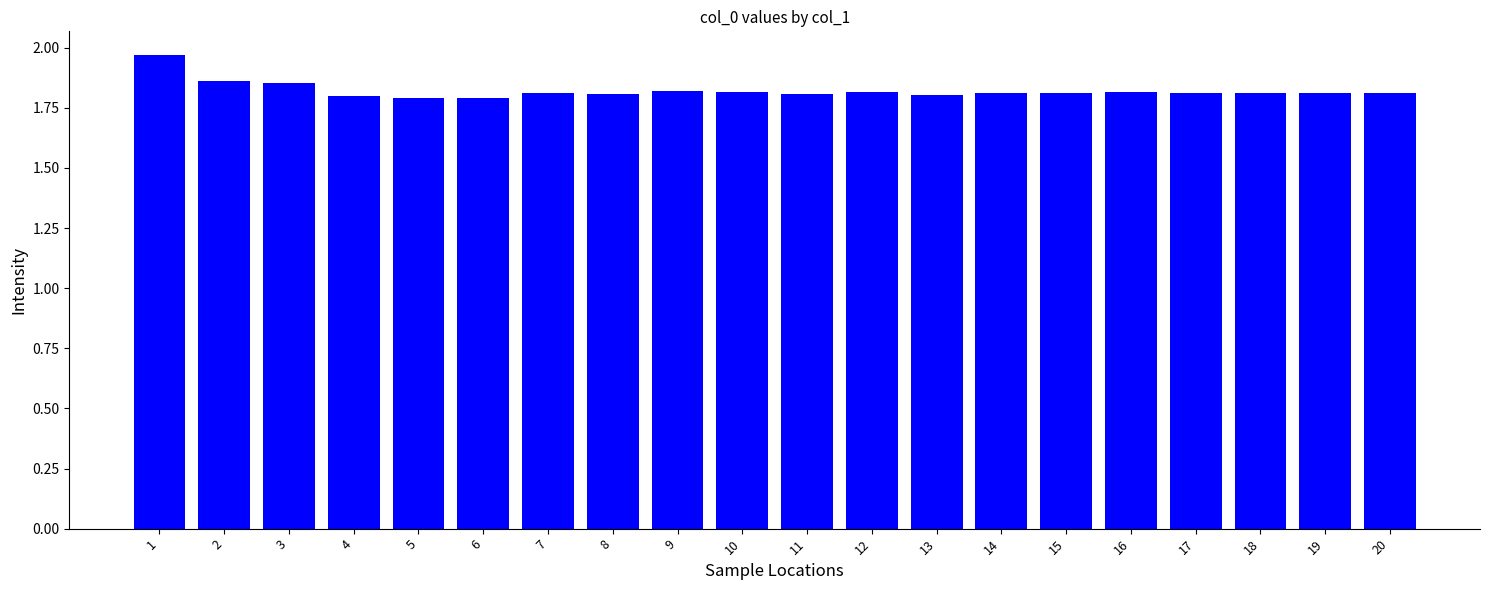

Read the value at 2.

1.9